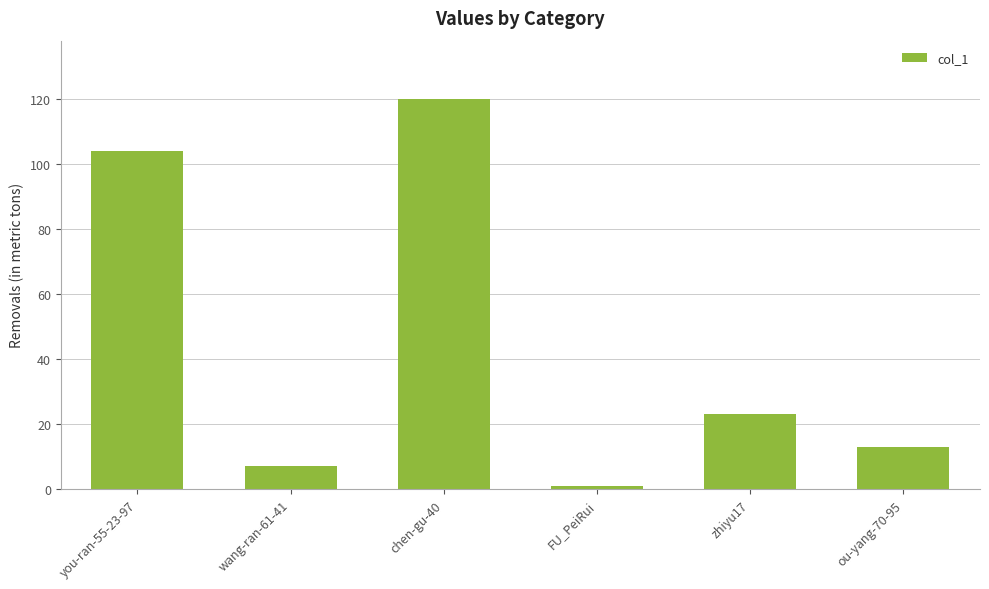

True or false: the data shows 40 at zhiyu17.

False